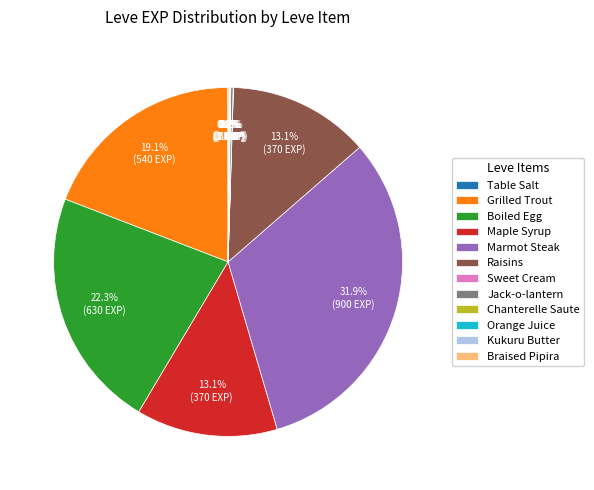

Do Raisins and Grilled Trout together represent more than half of the pie?

No